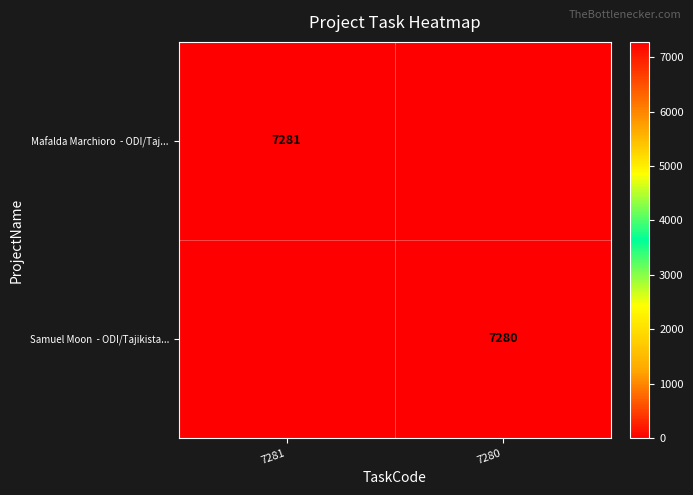

Is it true that Mafalda Marchioro - ODI/Taj... equals 12024 at 7281?

False